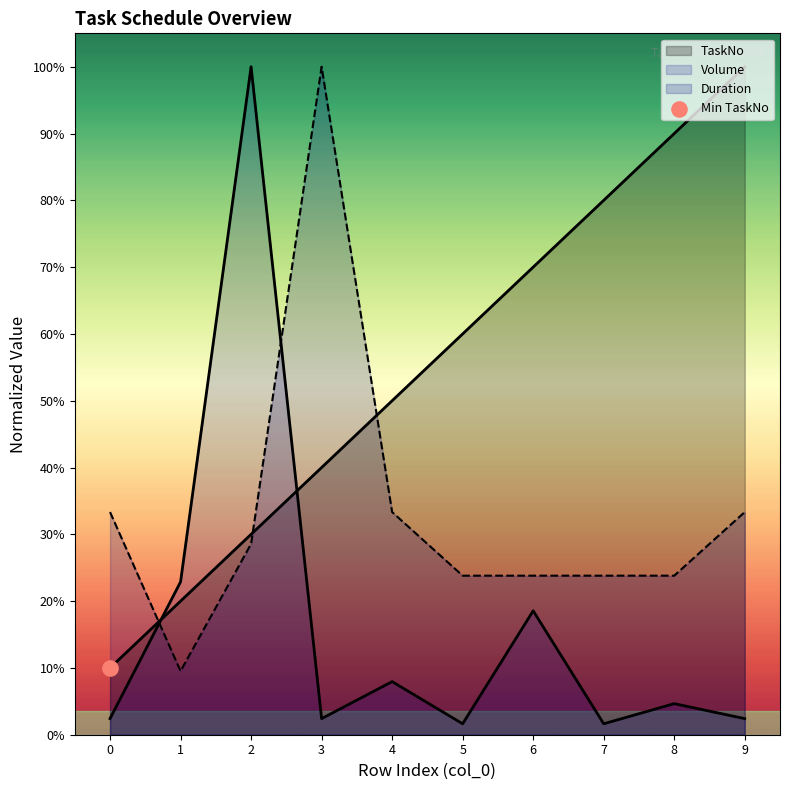

At how many categories does at least one series exceed 6?

6